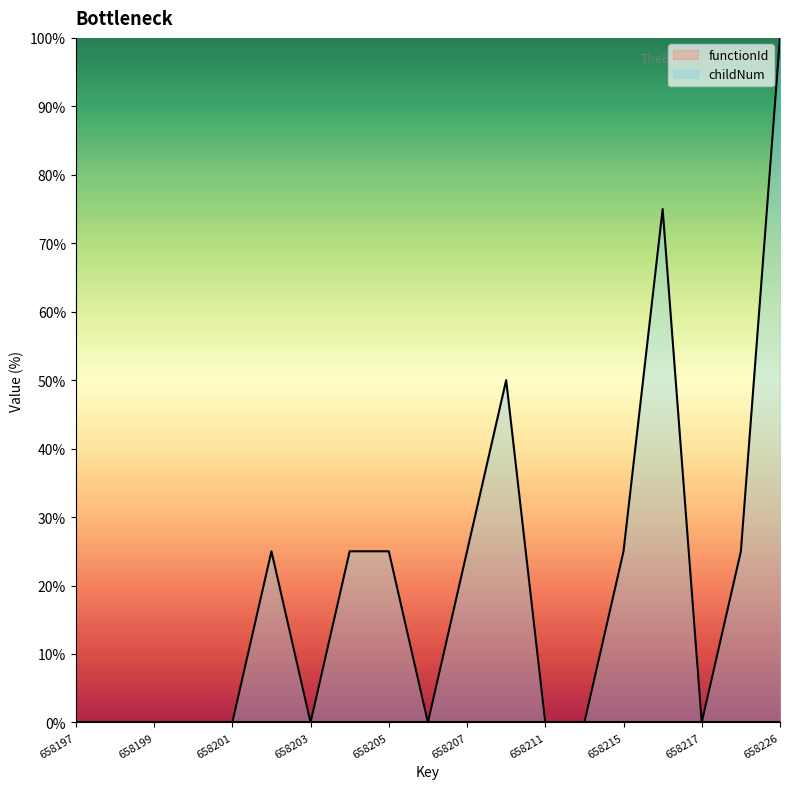

Reading left to right, extract all data points from this chart.

658197=0	658198=0	658199=0	658200=0	658201=0	658202=25	658203=0	658204=25	658205=25	658206=0	658207=25	658210=50	658211=0	658214=0	658215=25	658216=75	658217=0	658218=25	658226=100